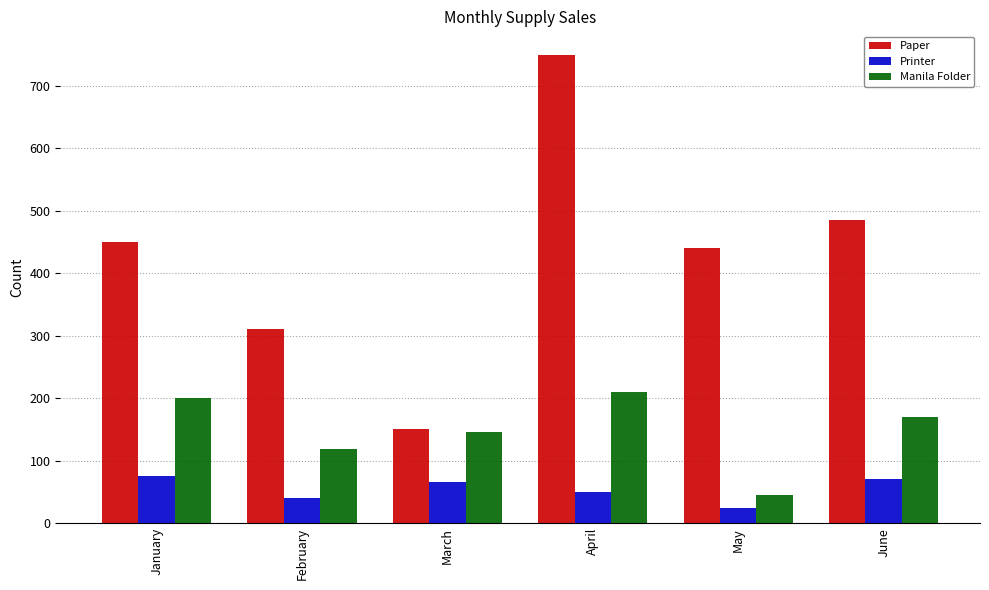

At how many categories does at least one series exceed 394?

4